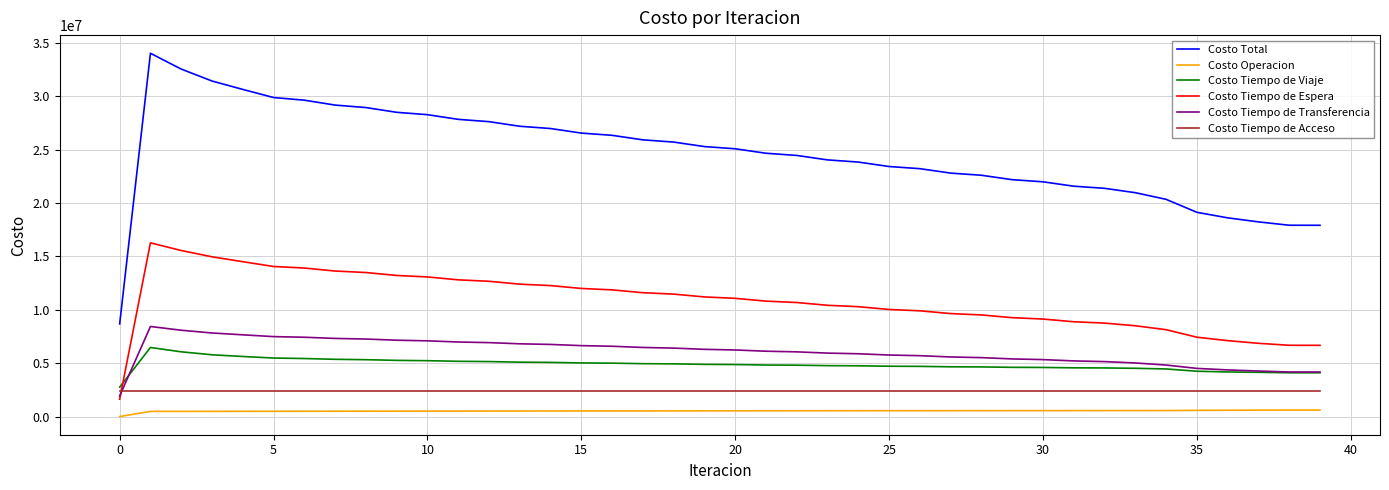

What is the sum of all Costo Operacion values?

20912252.0